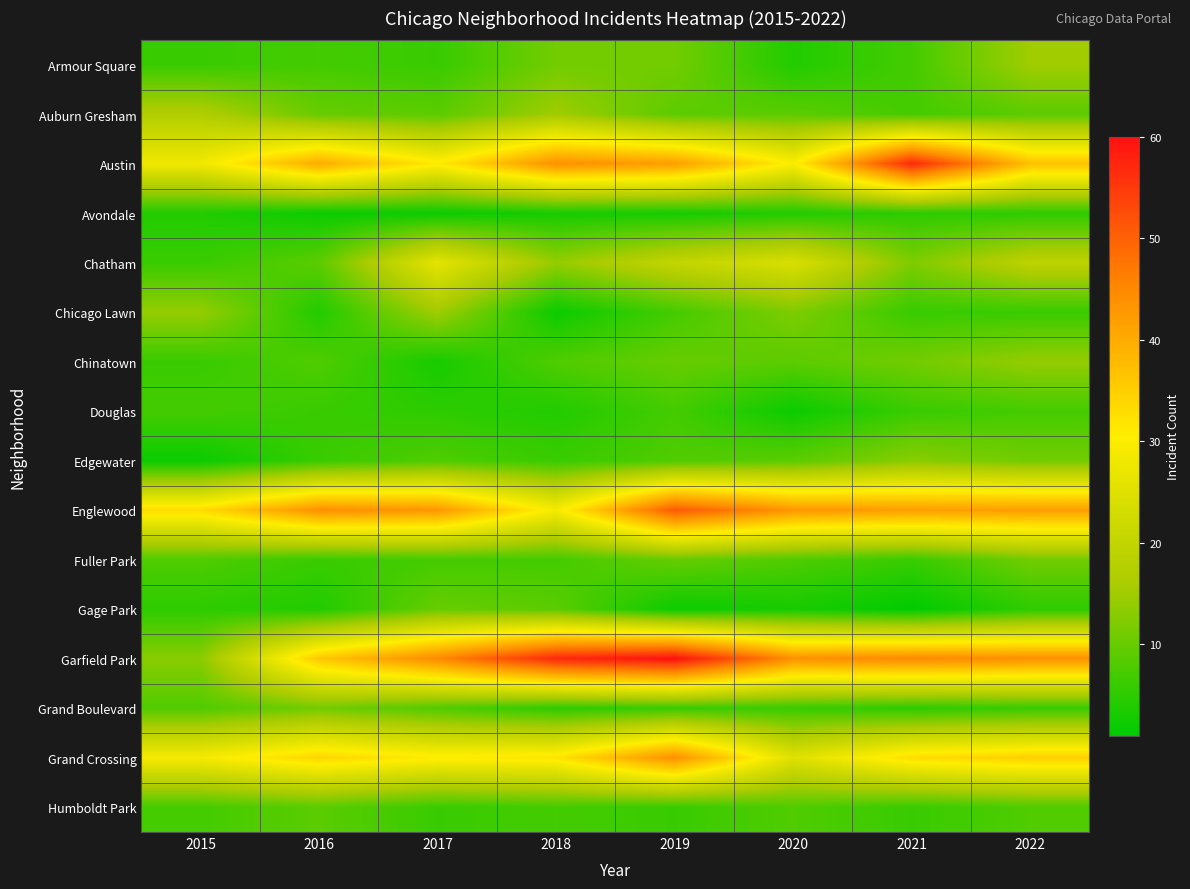

What is the spread (max minus min) of values at 2016?

42